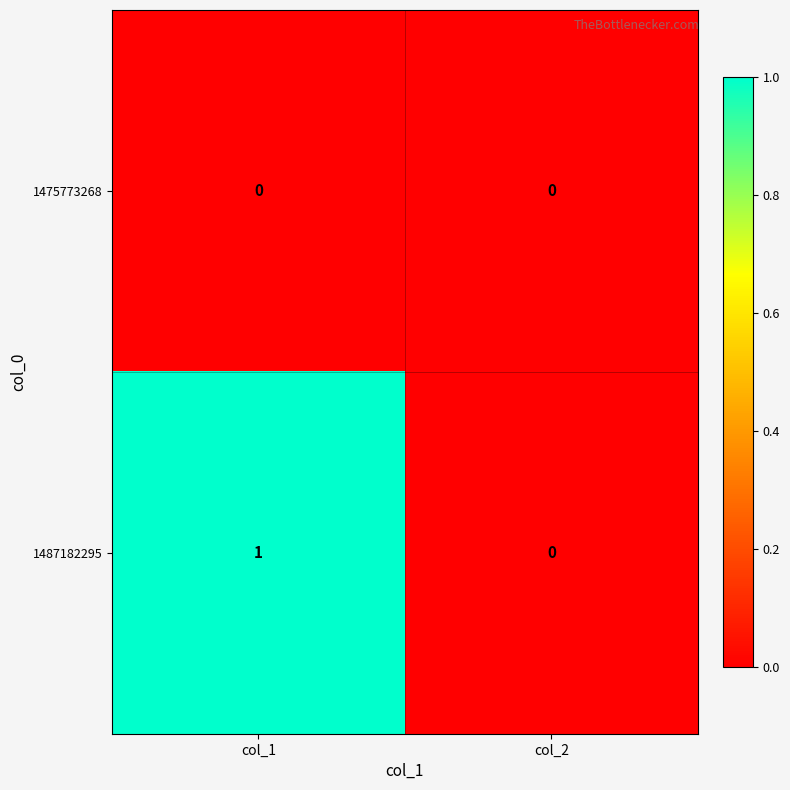

Which category has the highest value across all series?

col_1